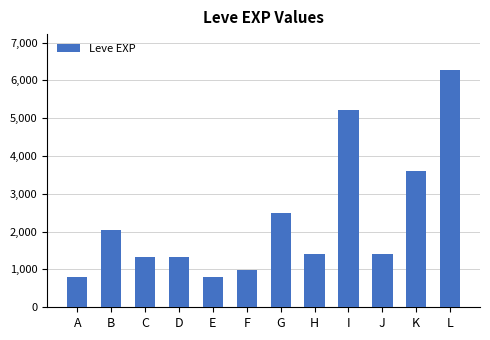

Reading right to left, extract all data points from this chart.

L=6280	K=3600	J=1420	I=5220	H=1420	G=2490	F=980	E=800	D=1330	C=1330	B=2040	A=800